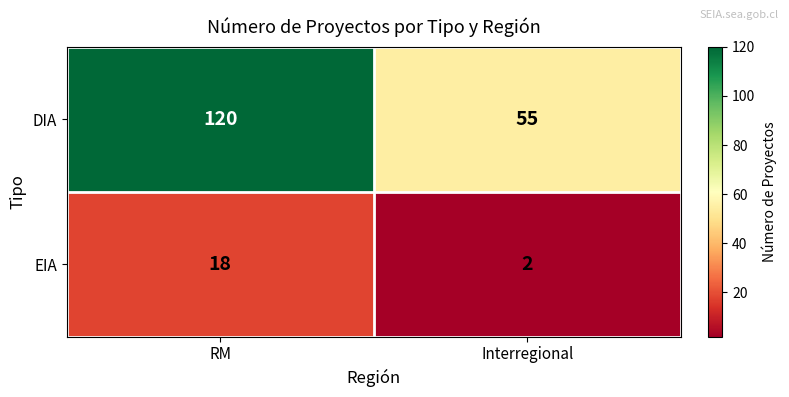

What is the average value of the DIA series?

88